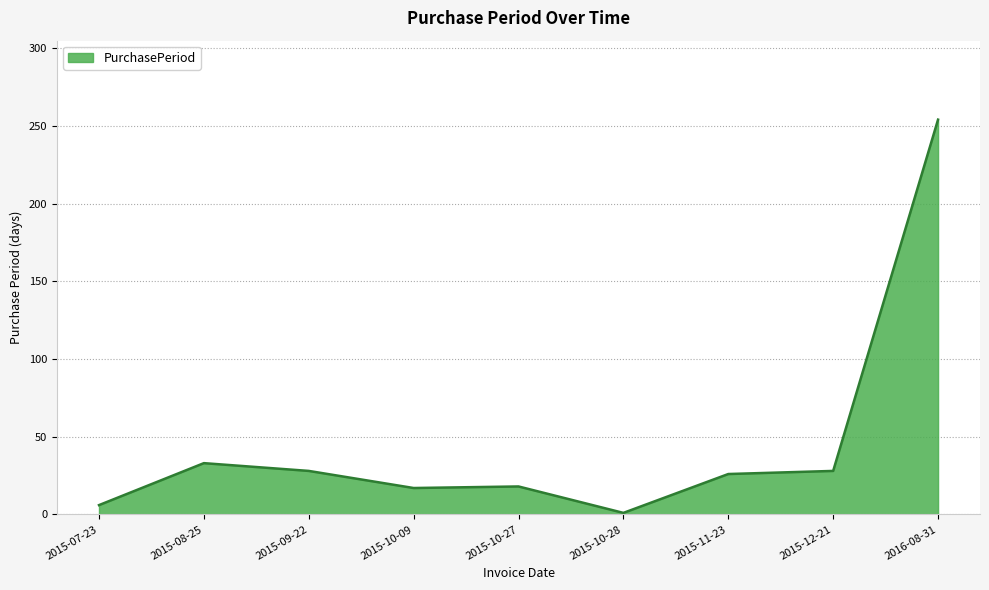

What position from the left is 2015-12-21?

8